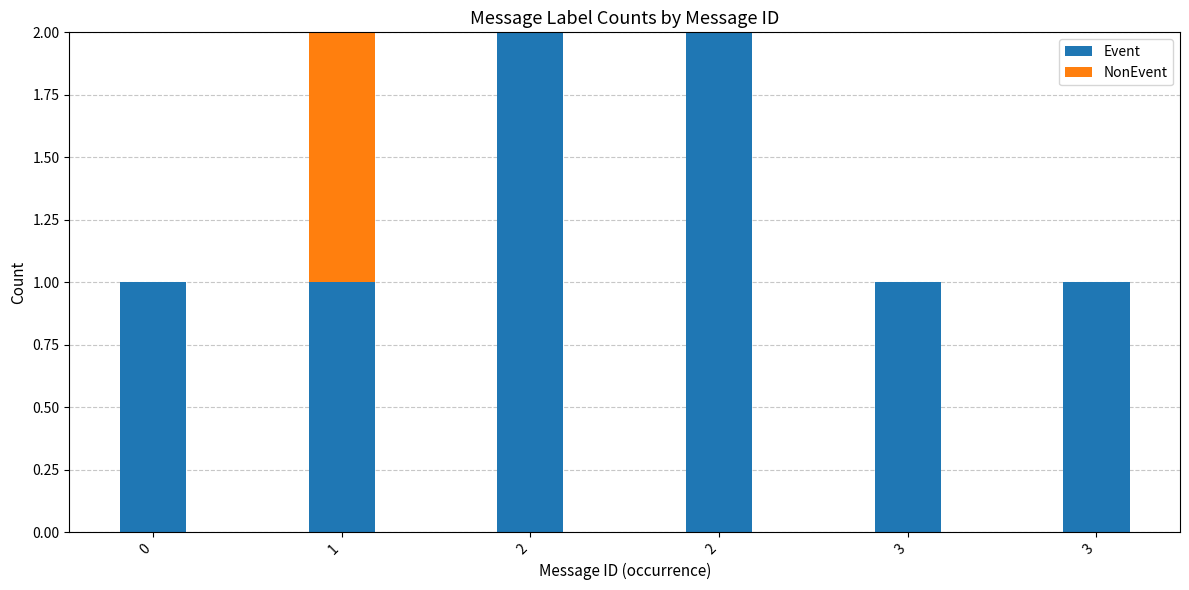

Count the NonEvent values in the range 0 to 1.

6